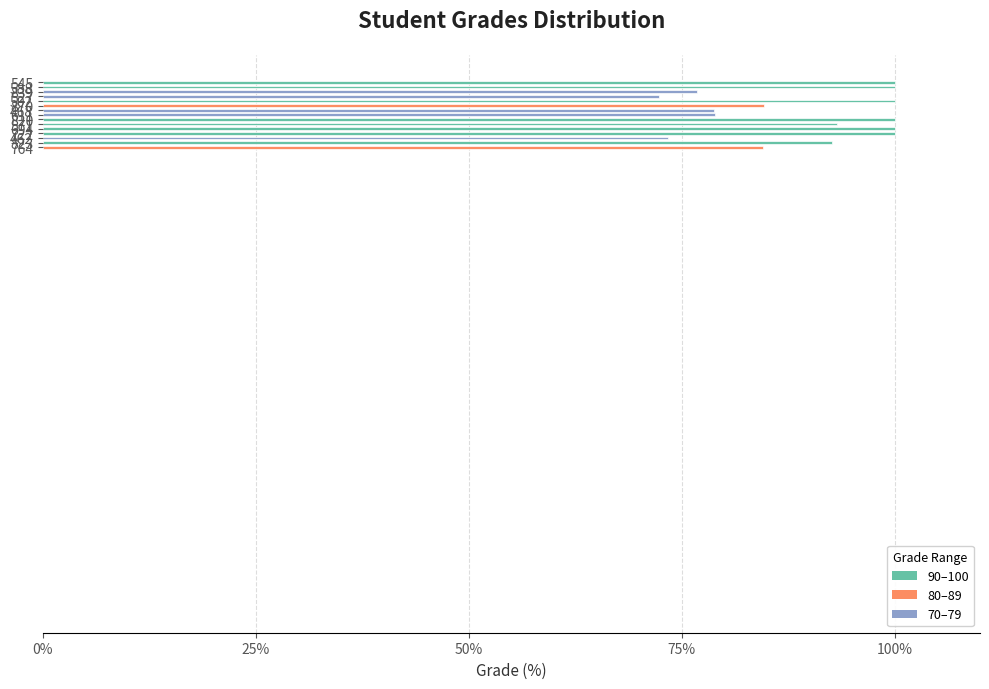

What is the average value?

89.0